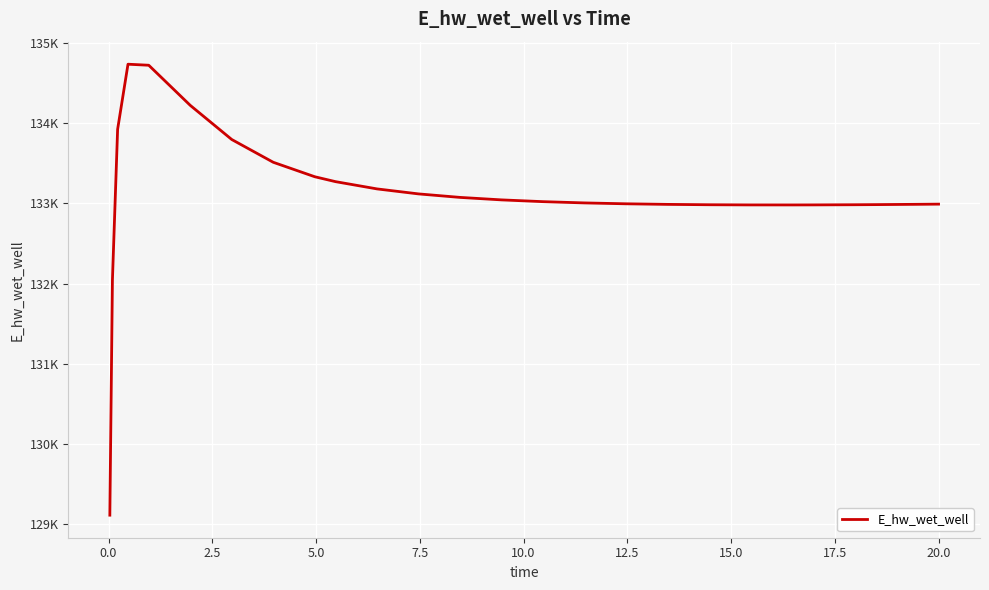

Is this an area chart (filled region under the line)?

No